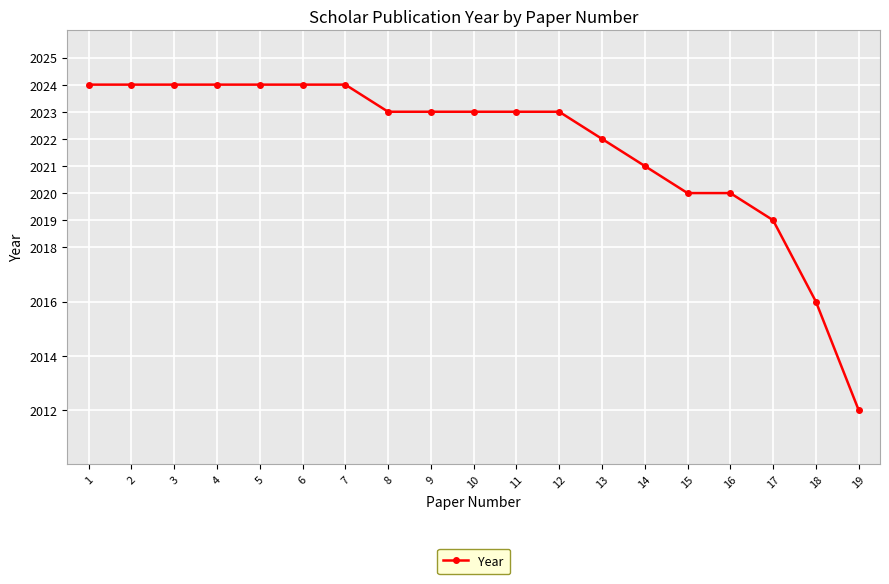

What is the value of the 15th point from the left?

2020